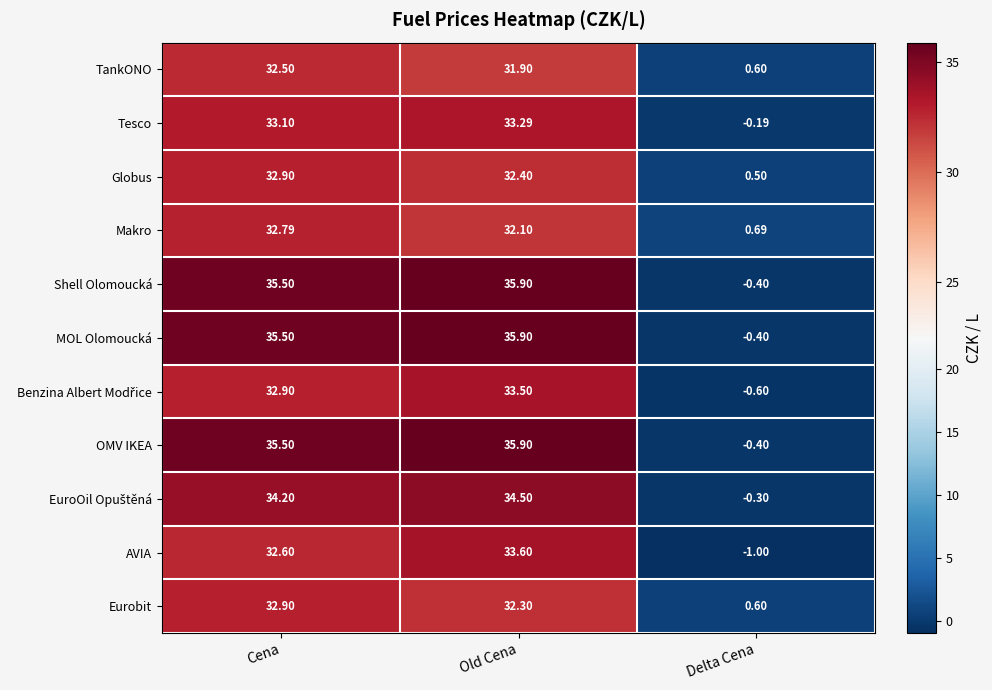

Which series changed the most between Cena and Old Cena?

AVIA